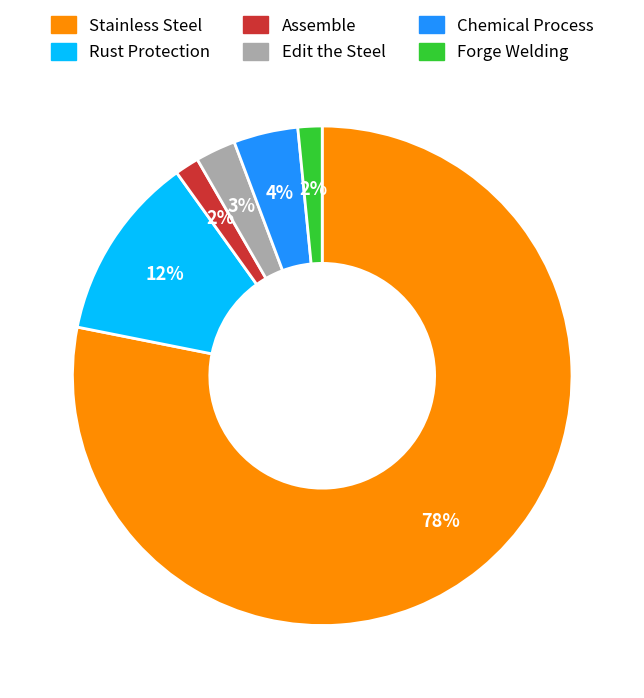

How many segments does this pie chart have?

6